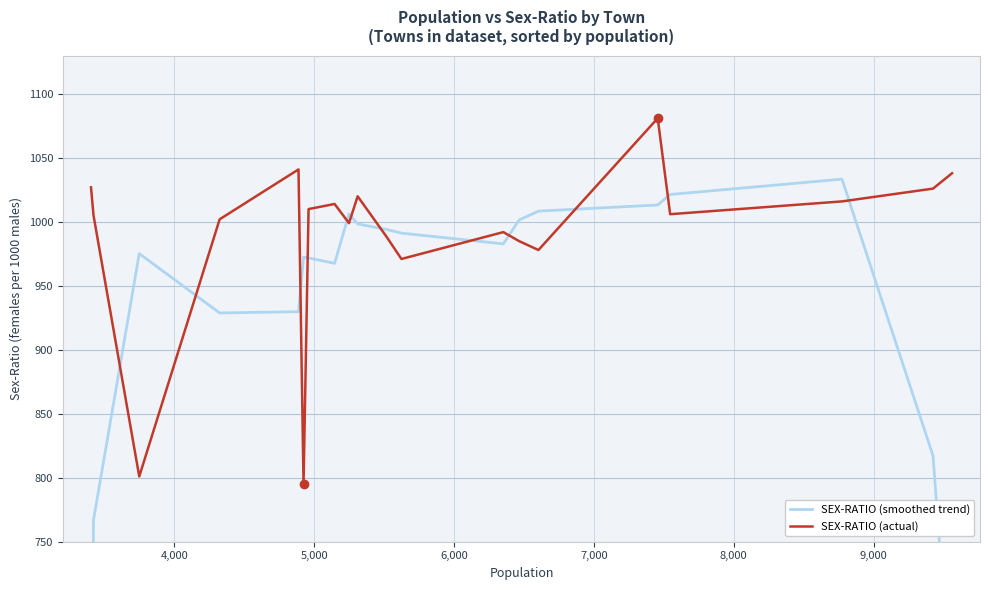

At how many categories does at least one series exceed 652?

20